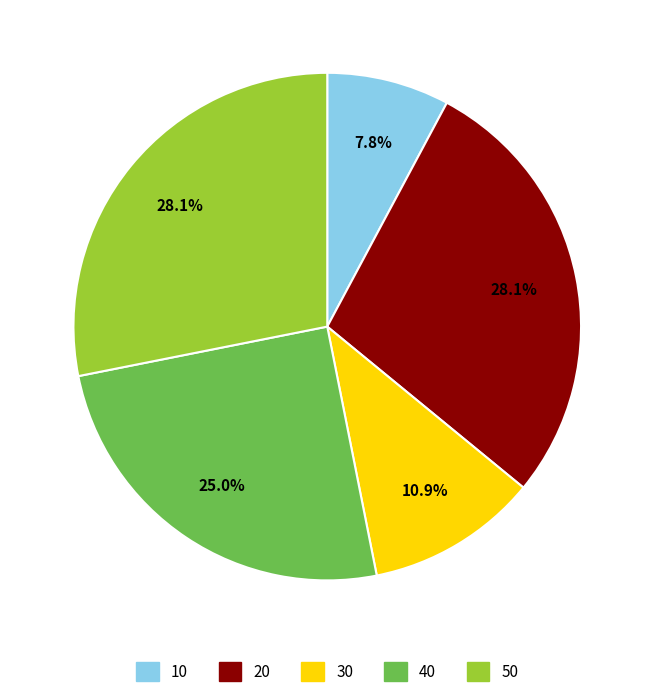

Between 10 and 50, which is larger?

50